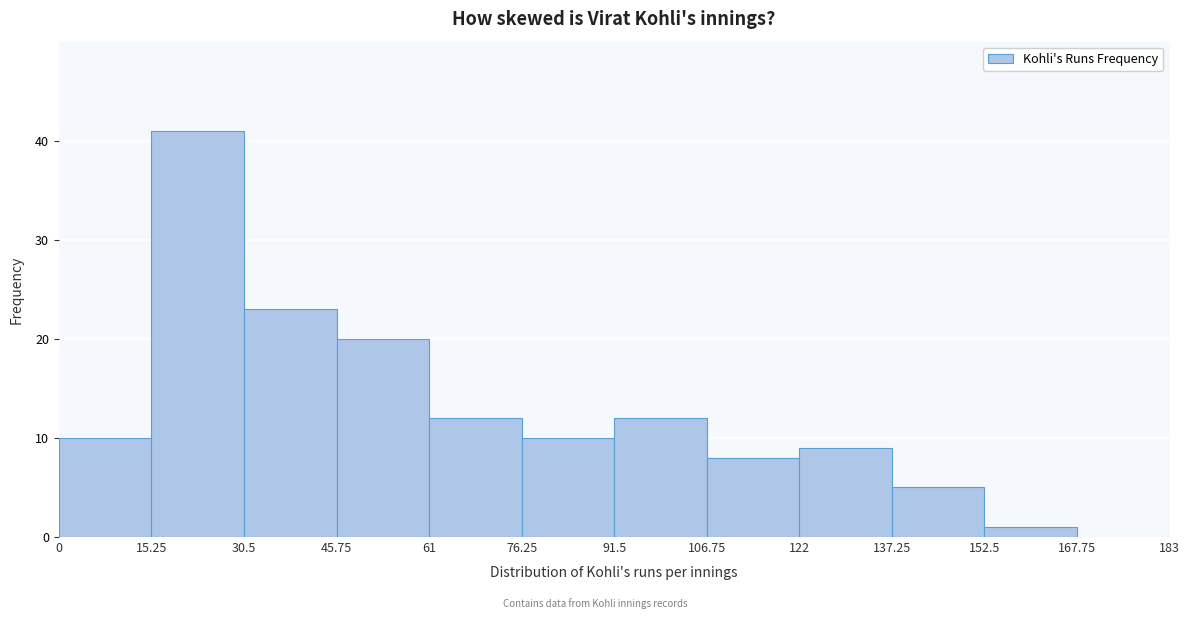

What is the height of the bar covering 45.75 to 61 on the x-axis? The values are not printed on the chart, so give them approximately, as read against the axis.

20